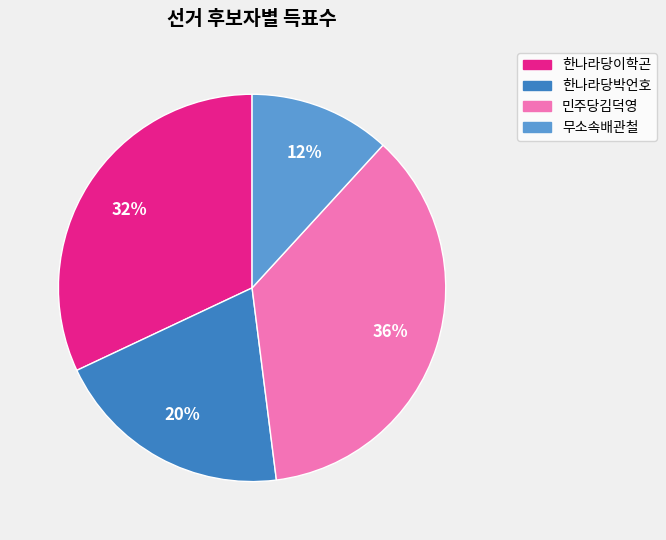

Count the number of slices in the pie.

4